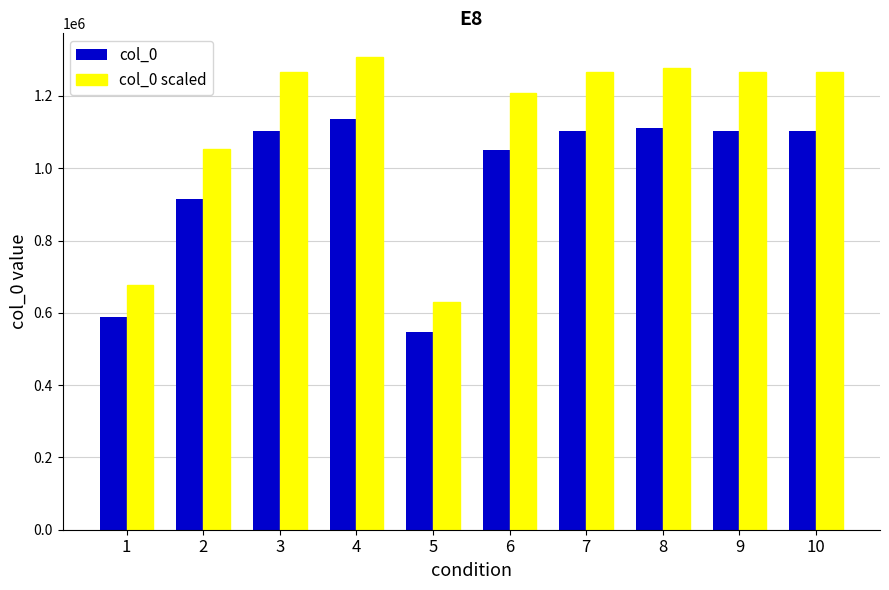

At which label does col_0 scaled reach its minimum?

5